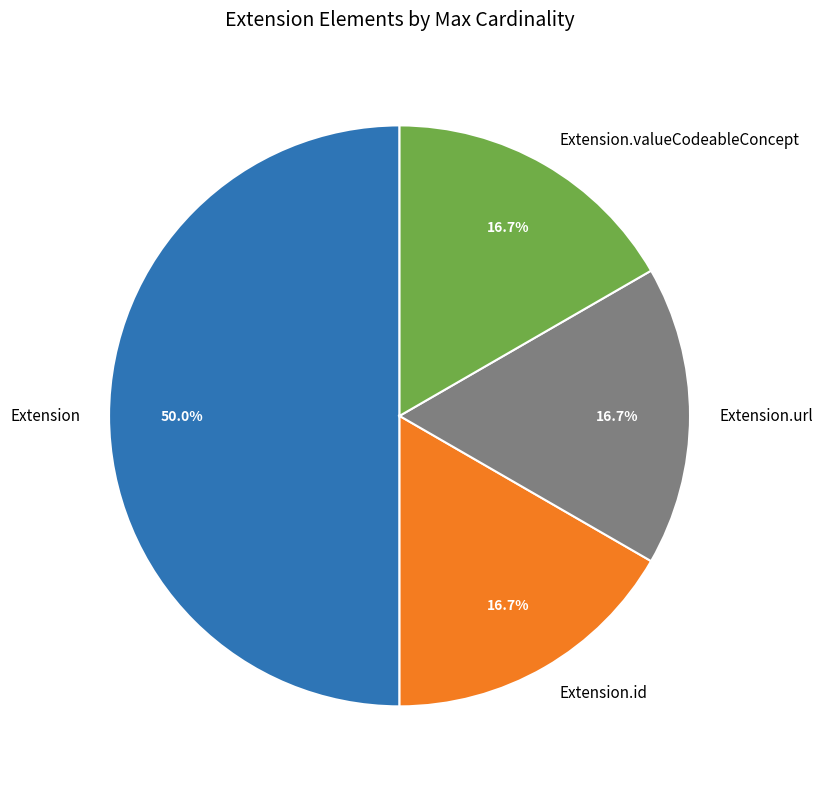

What percentage is the Extension.url slice, to the nearest percent?

17%